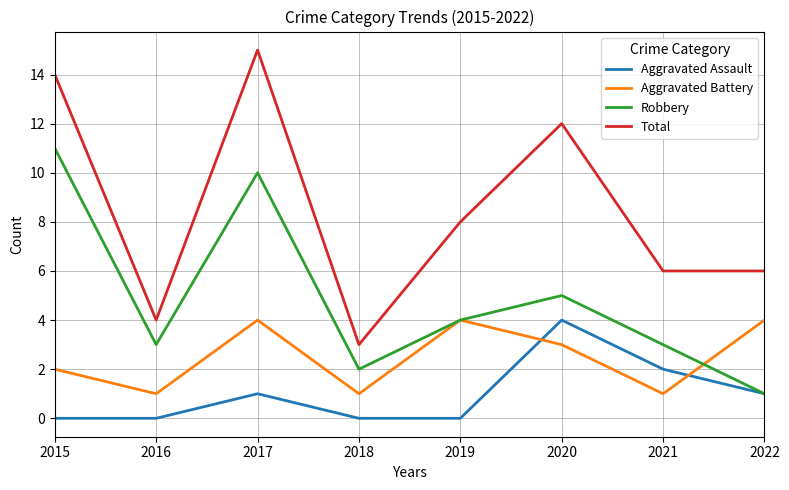

How many interior local peaks does the Robbery series have?

2